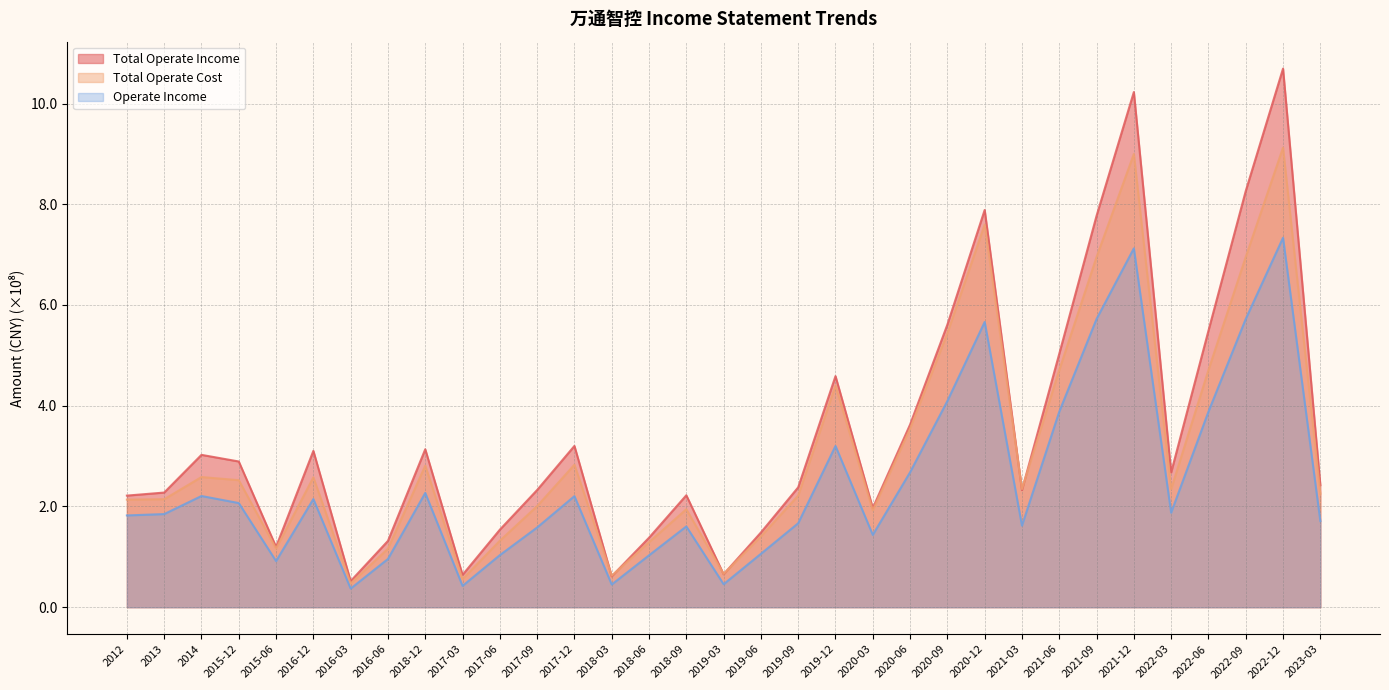

At which label does TOTAL_OPERATE_INCOME first exceed 2?

2012